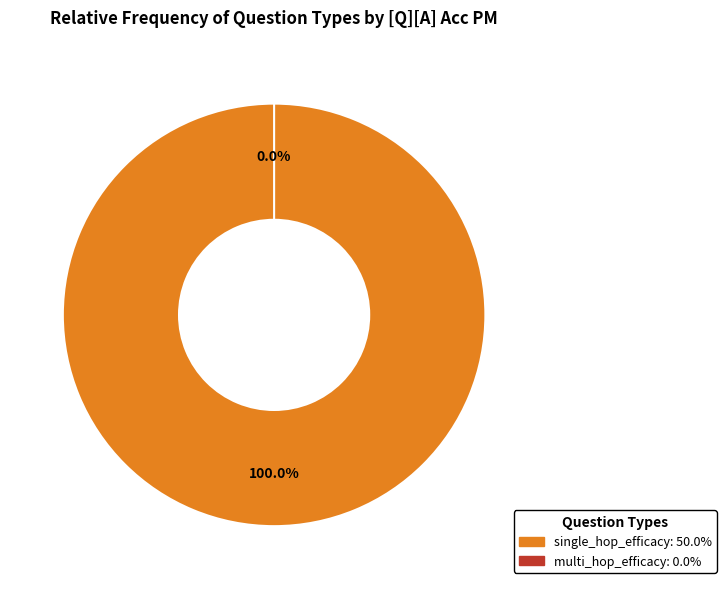

Is there a majority slice in this chart?

Yes